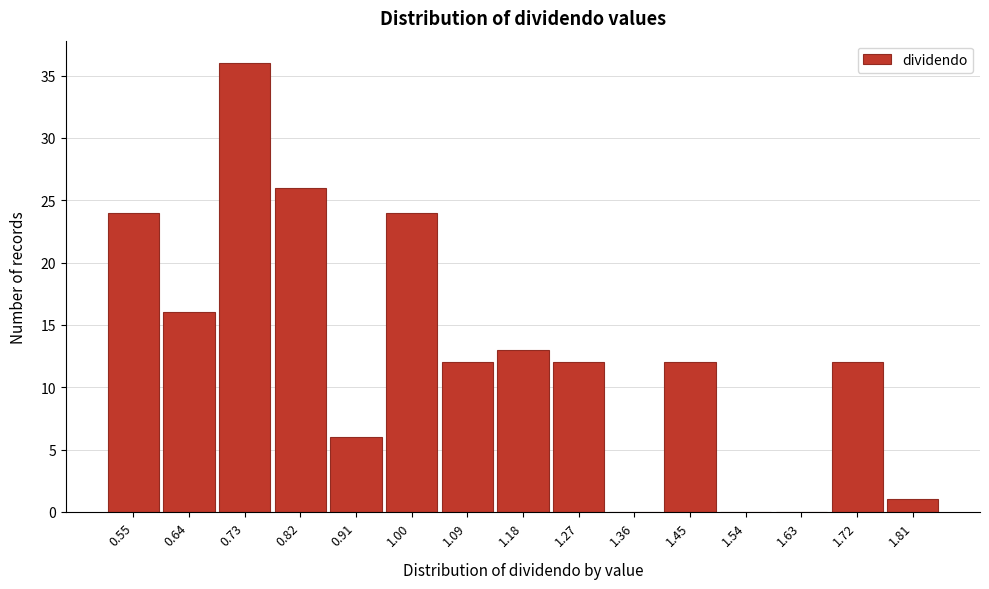

Reading left to right, transcribe all the data shown in this chart.

0.55=24	0.64=16	0.73=36	0.82=26	0.91=6	1.00=24	1.09=12	1.18=13	1.27=12	1.36=0	1.45=12	1.54=0	1.63=0	1.72=12	1.81=1